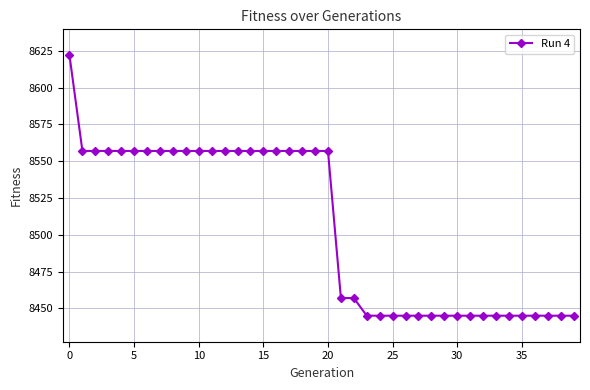

What is the smallest value displayed?

8445